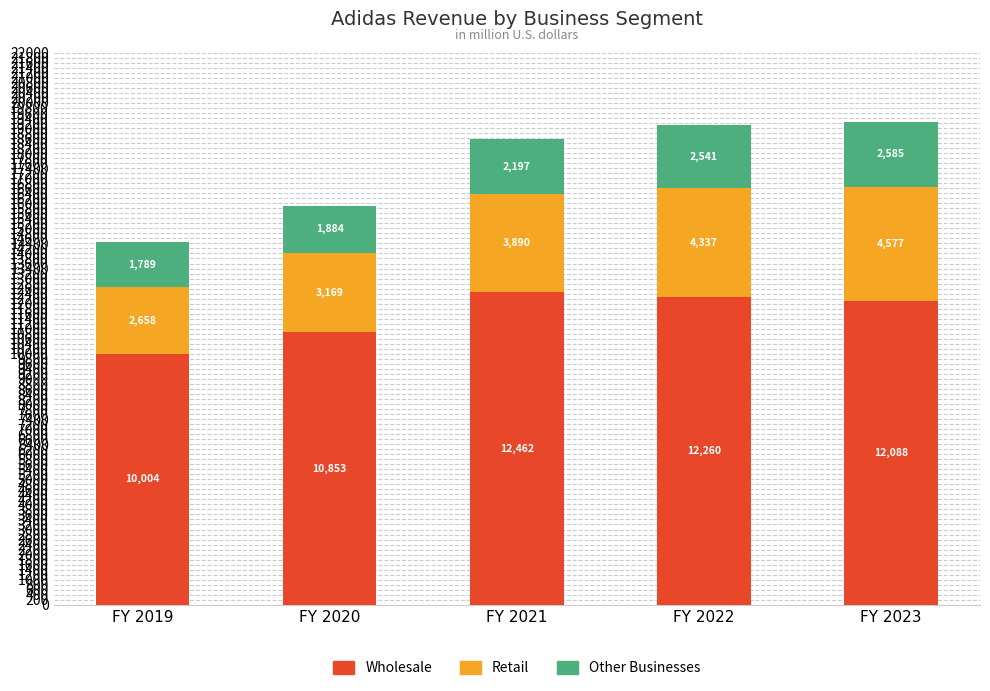

Are the bars grouped side by side (vs. stacked)?

No